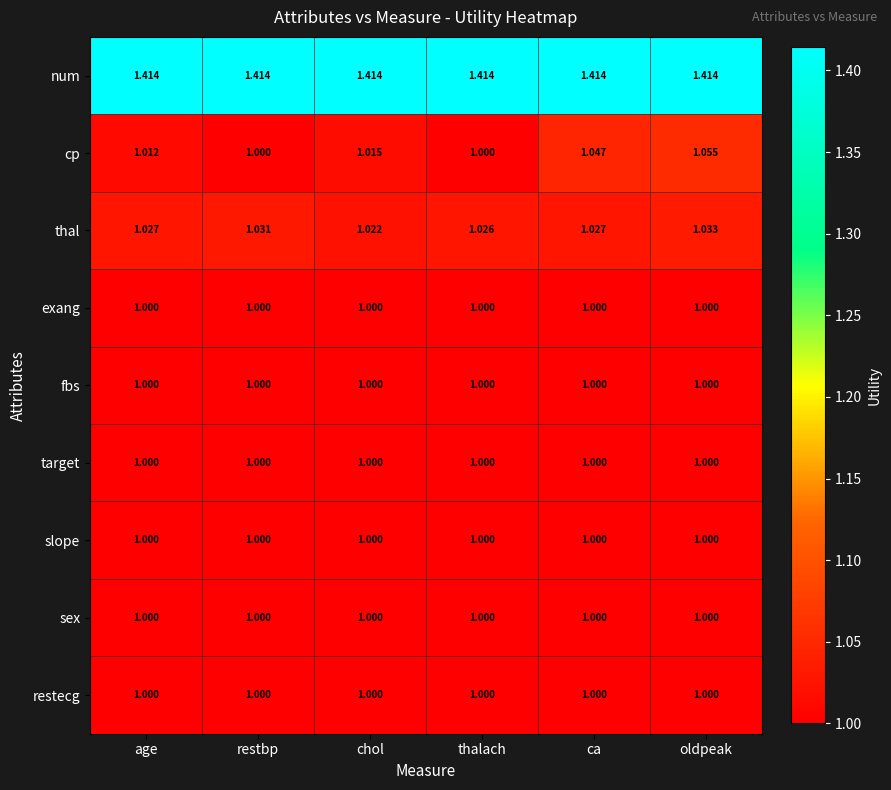

At how many categories does at least one series exceed 1?

6